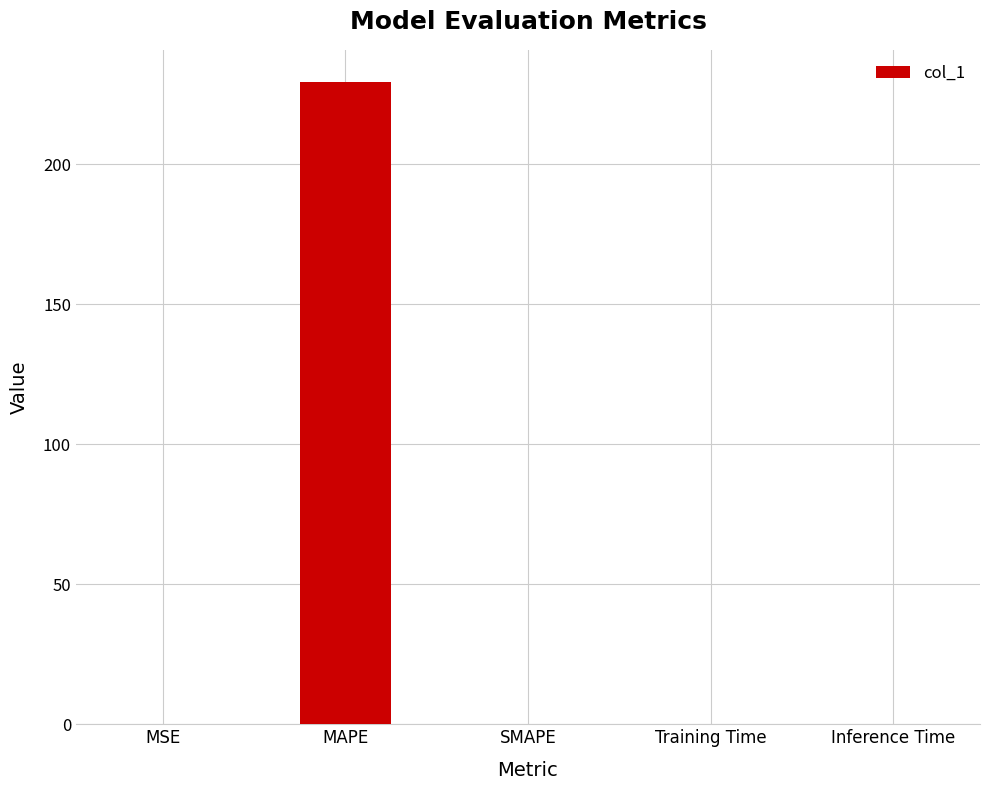

The value at MSE is 0.0. True or false?

True